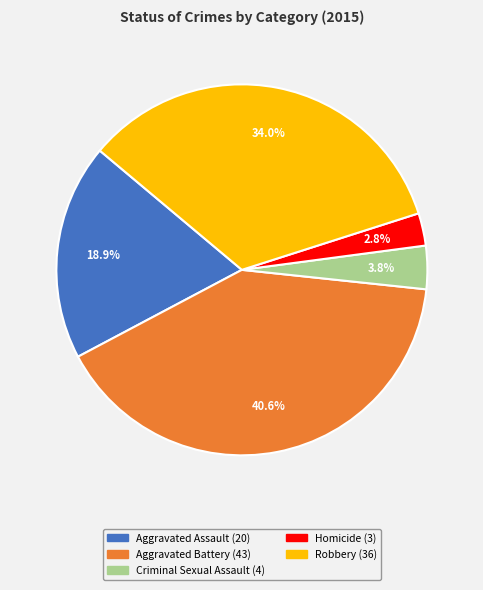

To the nearest percent, what is the difference between the Homicide and Aggravated Assault slice percentages?

16%